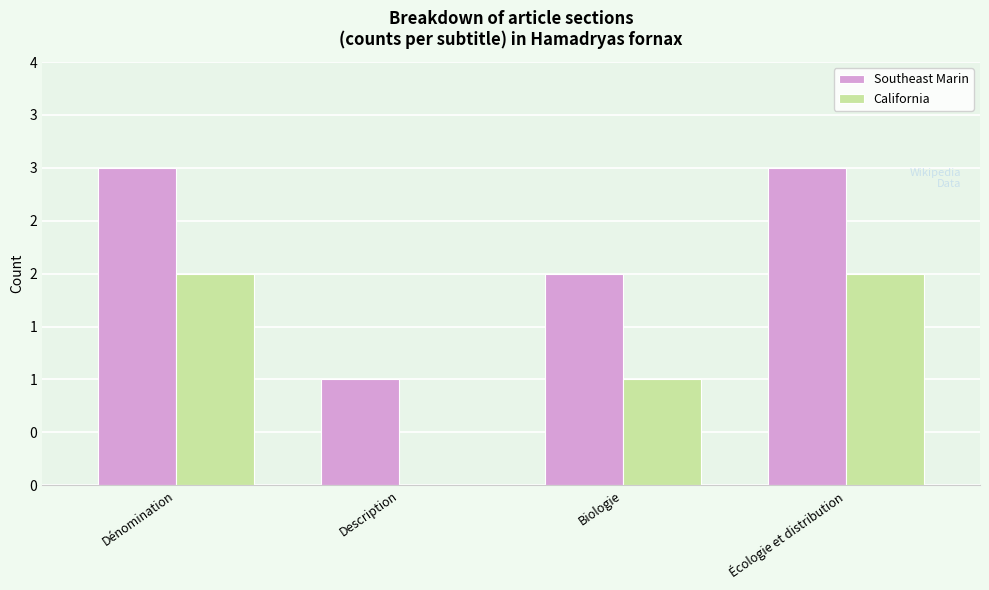

What are all the series names shown in the legend?

Southeast Marin, California